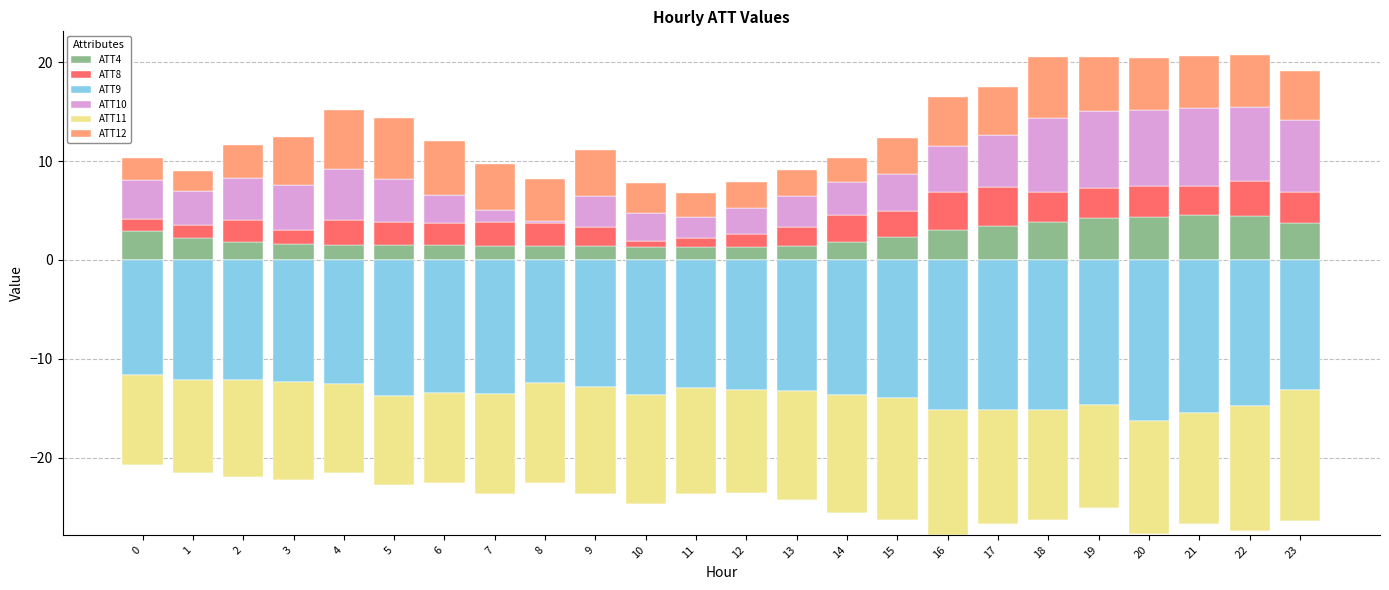

What is the minimum value for ATT4?

1.3